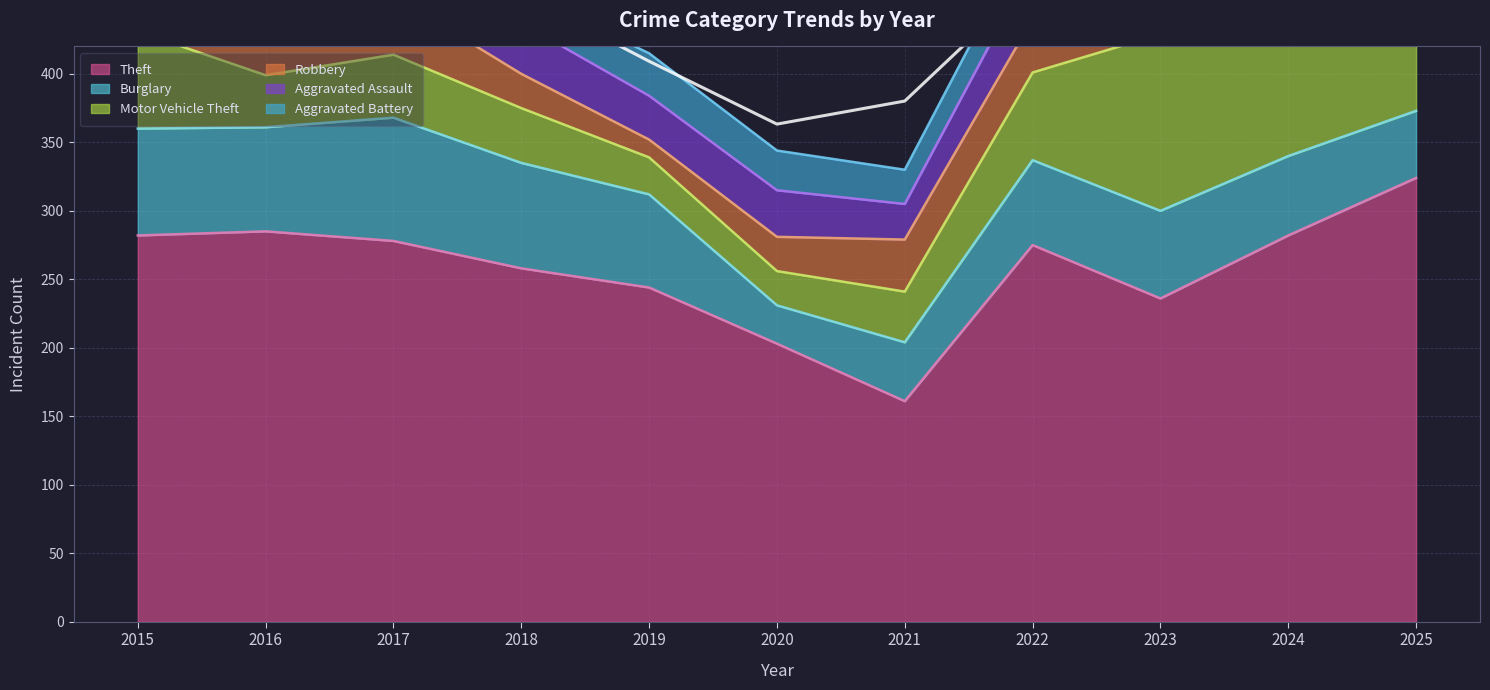

In Burglary, how many points are higher than both neighbors (excluding endpoints)?

2